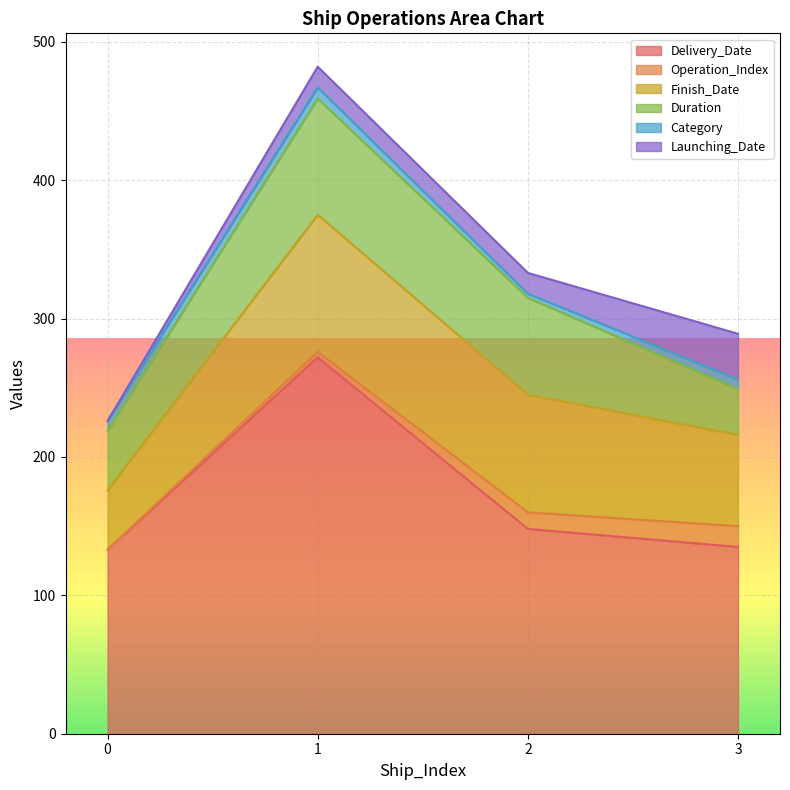

What is the sum of the Duration values at 3 and 2?

103